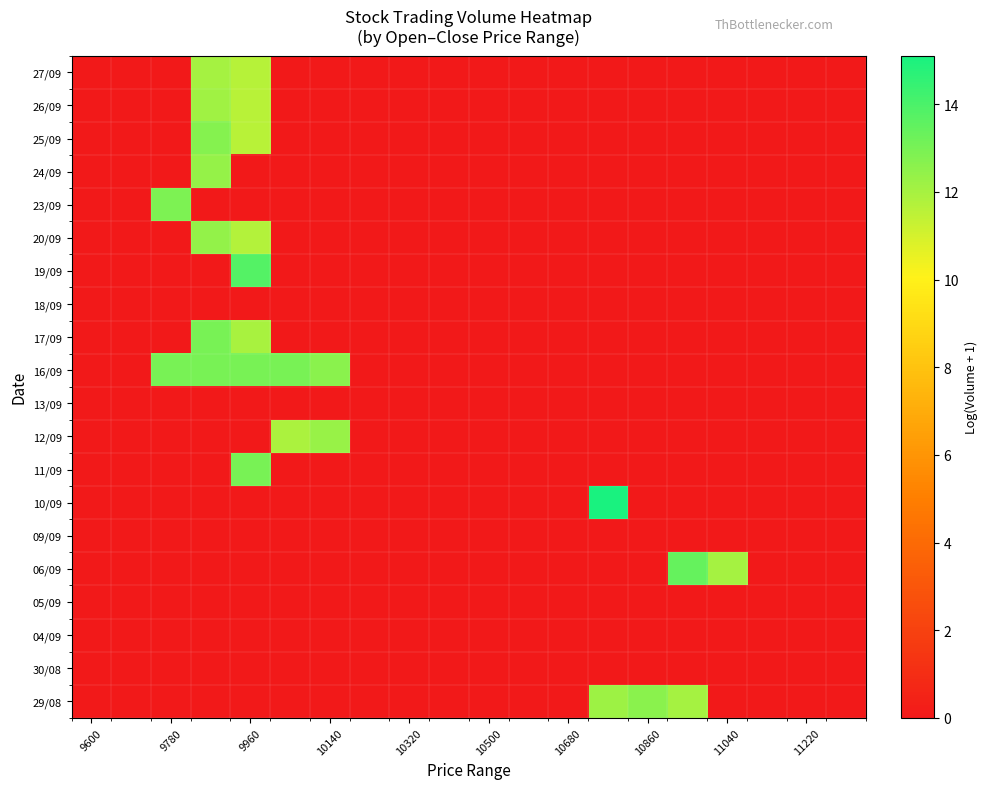

List the series in order of their peak value, lowest first.

18/09, 13/09, 09/09, 05/09, 04/09, 30/08, 27/09, 26/09, 12/09, 24/09, 20/09, 29/08, 25/09, 23/09, 16/09, 11/09, 17/09, 06/09, 19/09, 10/09